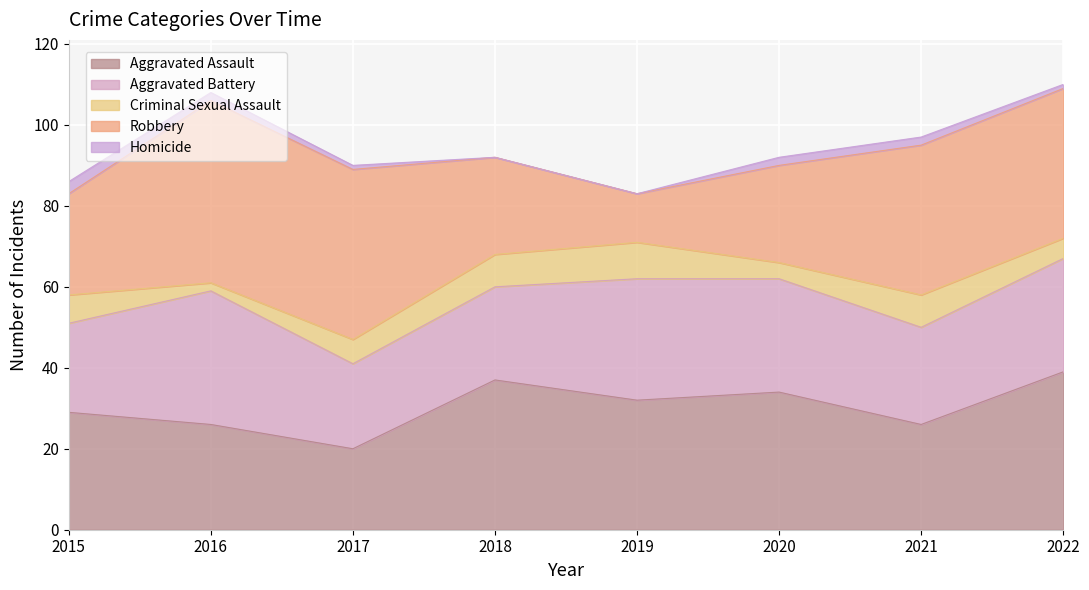

What is the value of the Criminal Sexual Assault point at the 1st from the left?

7